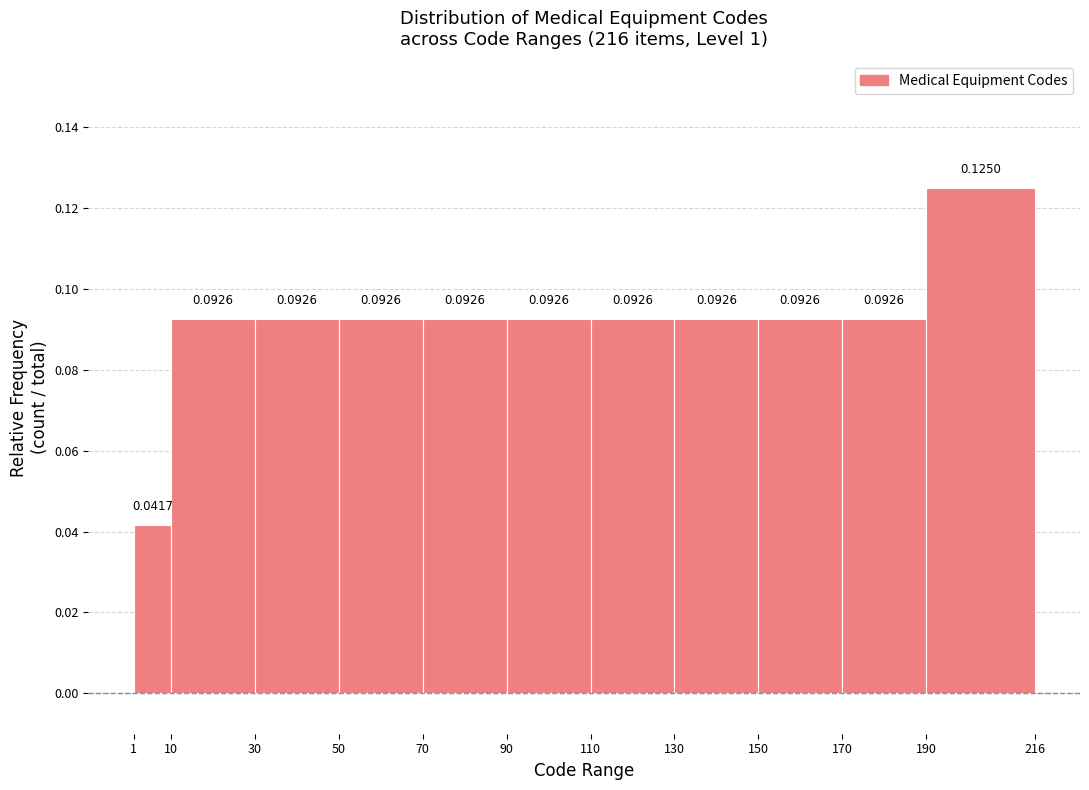

Reading left to right, transcribe this chart: for each bar, give the range it covers on the x-axis and its height.

1 to 10: 0.0417
10 to 30: 0.0926
30 to 50: 0.0926
50 to 70: 0.0926
70 to 90: 0.0926
90 to 110: 0.0926
110 to 130: 0.0926
130 to 150: 0.0926
150 to 170: 0.0926
170 to 190: 0.0926
190 to 216: 0.1250